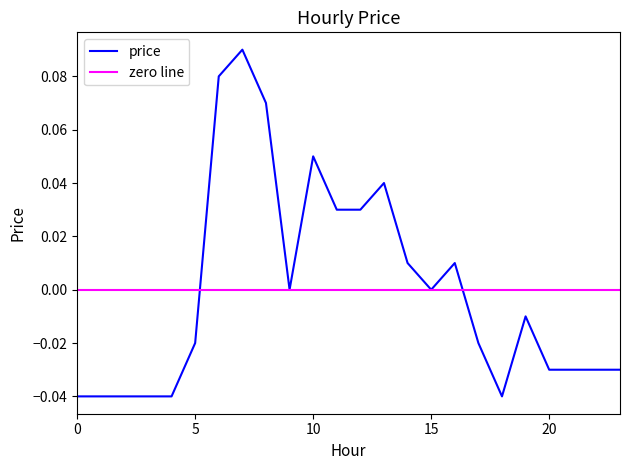

Count the number of categories in the chart.

24